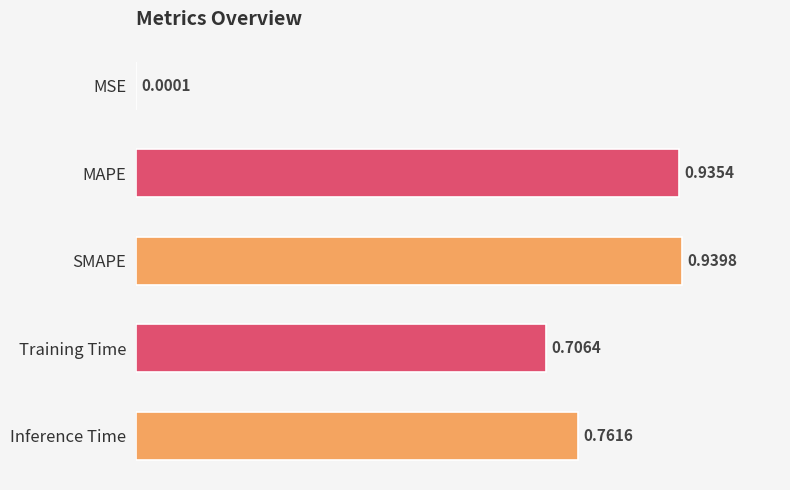

Where is the data nearest to the value 0?

MSE